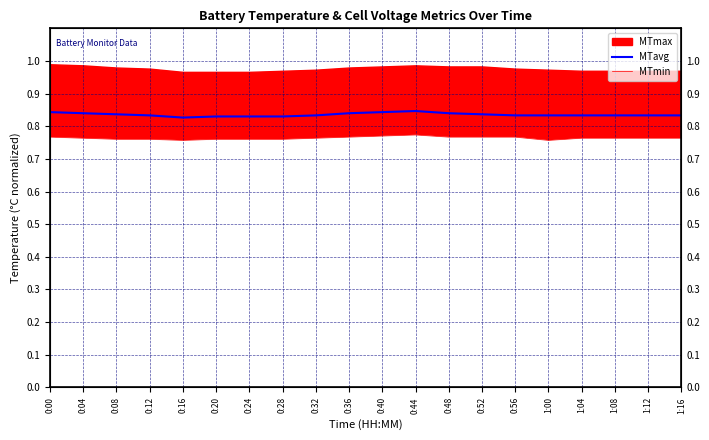

True or false: MTavg and MTmin intersect in this chart.

False